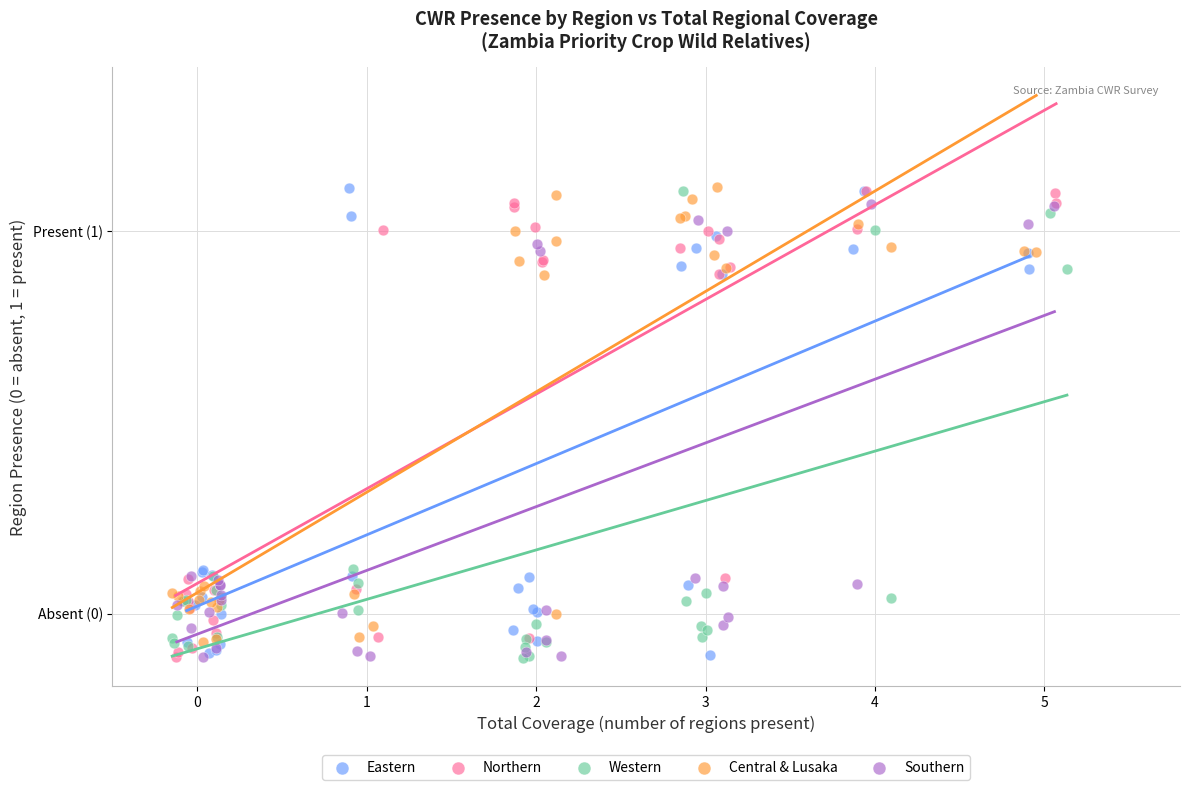

What are all the series names shown in the legend?

Eastern, Northern, Western, Central & Lusaka, Southern